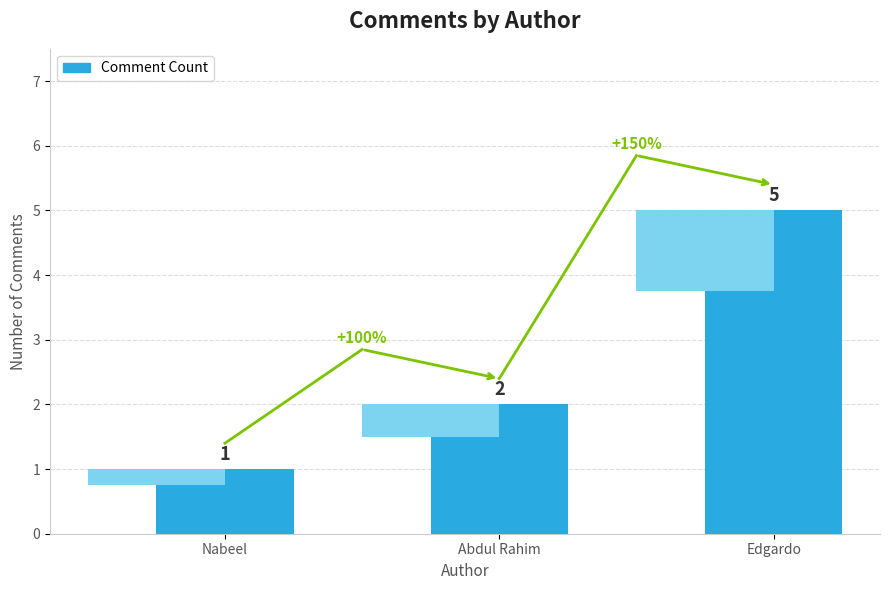

What is the change in value from Nabeel to Edgardo?

+4